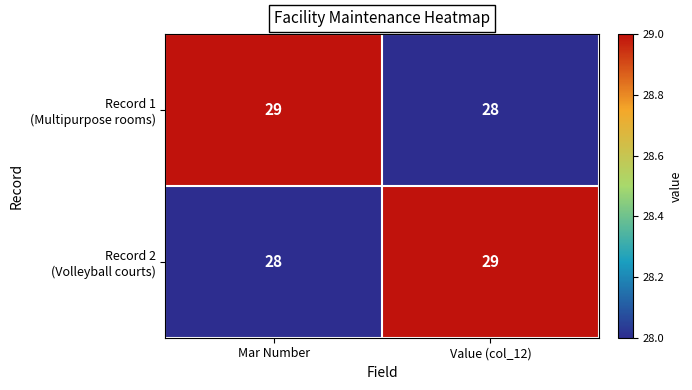

What is the maximum value shown in the chart?

29